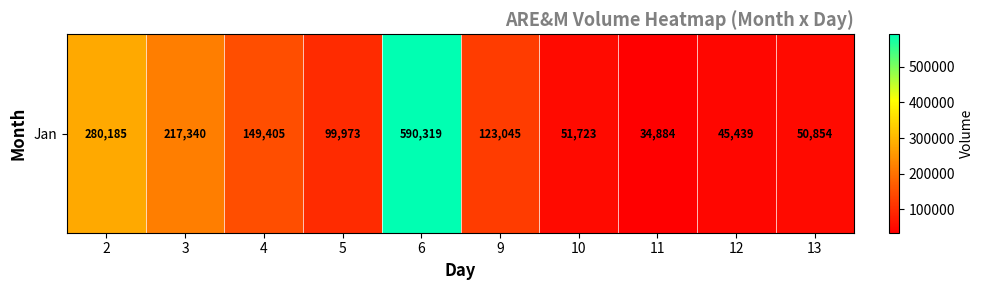

The chart shows a value of 590319 at 6. True or false?

True